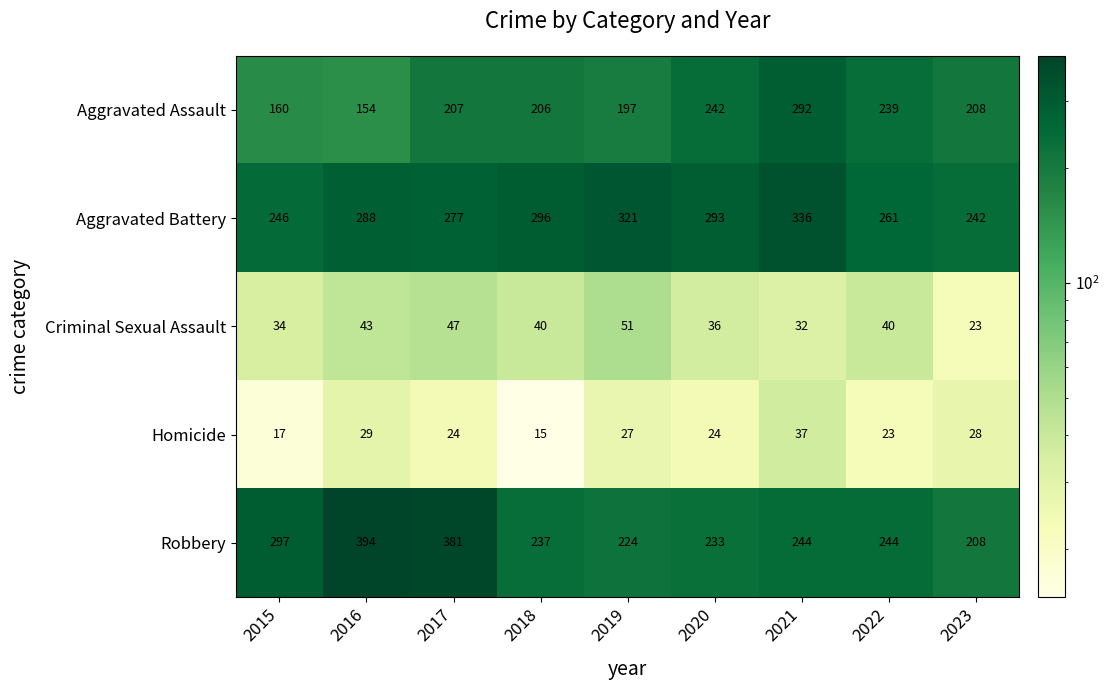

At which category is the sum across all series the highest?

2021